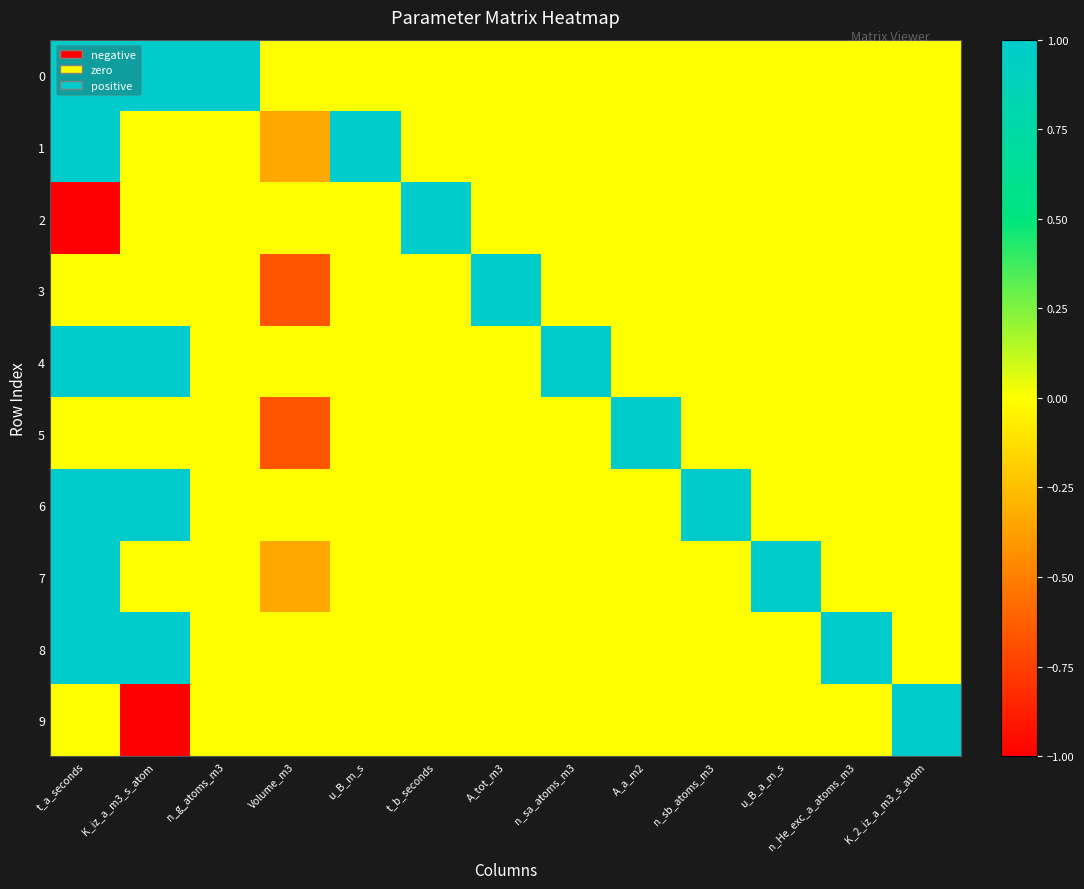

Reading left to right, extract all data points from this chart.

0: t_a_seconds=1.0	K_iz_a_m3_s_atom=1.0	n_g_atoms_m3=1.0	Volume_m3=0.0	u_B_m_s=0.0	t_b_seconds=0.0	A_tot_m3=0.0	n_sa_atoms_m3=0.0	A_a_m2=0.0	n_sb_atoms_m3=0.0	u_B_a_m_s=0.0	n_He_exc_a_atoms_m3=0.0	K_2_iz_a_m3_s_atom=0.0
1: t_a_seconds=1.0	K_iz_a_m3_s_atom=0.0	n_g_atoms_m3=0.0	Volume_m3=-0.3	u_B_m_s=1.0	t_b_seconds=0.0	A_tot_m3=0.0	n_sa_atoms_m3=0.0	A_a_m2=0.0	n_sb_atoms_m3=0.0	u_B_a_m_s=0.0	n_He_exc_a_atoms_m3=0.0	K_2_iz_a_m3_s_atom=0.0
2: t_a_seconds=-1.0	K_iz_a_m3_s_atom=0.0	n_g_atoms_m3=0.0	Volume_m3=0.0	u_B_m_s=0.0	t_b_seconds=1.0	A_tot_m3=0.0	n_sa_atoms_m3=0.0	A_a_m2=0.0	n_sb_atoms_m3=0.0	u_B_a_m_s=0.0	n_He_exc_a_atoms_m3=0.0	K_2_iz_a_m3_s_atom=0.0
3: t_a_seconds=0.0	K_iz_a_m3_s_atom=0.0	n_g_atoms_m3=0.0	Volume_m3=-0.7	u_B_m_s=0.0	t_b_seconds=0.0	A_tot_m3=1.0	n_sa_atoms_m3=0.0	A_a_m2=0.0	n_sb_atoms_m3=0.0	u_B_a_m_s=0.0	n_He_exc_a_atoms_m3=0.0	K_2_iz_a_m3_s_atom=0.0
4: t_a_seconds=1.0	K_iz_a_m3_s_atom=1.0	n_g_atoms_m3=0.0	Volume_m3=0.0	u_B_m_s=0.0	t_b_seconds=0.0	A_tot_m3=0.0	n_sa_atoms_m3=1.0	A_a_m2=0.0	n_sb_atoms_m3=0.0	u_B_a_m_s=0.0	n_He_exc_a_atoms_m3=0.0	K_2_iz_a_m3_s_atom=0.0
5: t_a_seconds=0.0	K_iz_a_m3_s_atom=0.0	n_g_atoms_m3=0.0	Volume_m3=-0.7	u_B_m_s=0.0	t_b_seconds=0.0	A_tot_m3=0.0	n_sa_atoms_m3=0.0	A_a_m2=1.0	n_sb_atoms_m3=0.0	u_B_a_m_s=0.0	n_He_exc_a_atoms_m3=0.0	K_2_iz_a_m3_s_atom=0.0
6: t_a_seconds=1.0	K_iz_a_m3_s_atom=1.0	n_g_atoms_m3=0.0	Volume_m3=0.0	u_B_m_s=0.0	t_b_seconds=0.0	A_tot_m3=0.0	n_sa_atoms_m3=0.0	A_a_m2=0.0	n_sb_atoms_m3=1.0	u_B_a_m_s=0.0	n_He_exc_a_atoms_m3=0.0	K_2_iz_a_m3_s_atom=0.0
7: t_a_seconds=1.0	K_iz_a_m3_s_atom=0.0	n_g_atoms_m3=0.0	Volume_m3=-0.3	u_B_m_s=0.0	t_b_seconds=0.0	A_tot_m3=0.0	n_sa_atoms_m3=0.0	A_a_m2=0.0	n_sb_atoms_m3=0.0	u_B_a_m_s=1.0	n_He_exc_a_atoms_m3=0.0	K_2_iz_a_m3_s_atom=0.0
8: t_a_seconds=1.0	K_iz_a_m3_s_atom=1.0	n_g_atoms_m3=0.0	Volume_m3=0.0	u_B_m_s=0.0	t_b_seconds=0.0	A_tot_m3=0.0	n_sa_atoms_m3=0.0	A_a_m2=0.0	n_sb_atoms_m3=0.0	u_B_a_m_s=0.0	n_He_exc_a_atoms_m3=1.0	K_2_iz_a_m3_s_atom=0.0
9: t_a_seconds=0.0	K_iz_a_m3_s_atom=-1.0	n_g_atoms_m3=0.0	Volume_m3=0.0	u_B_m_s=0.0	t_b_seconds=0.0	A_tot_m3=0.0	n_sa_atoms_m3=0.0	A_a_m2=0.0	n_sb_atoms_m3=0.0	u_B_a_m_s=0.0	n_He_exc_a_atoms_m3=0.0	K_2_iz_a_m3_s_atom=1.0